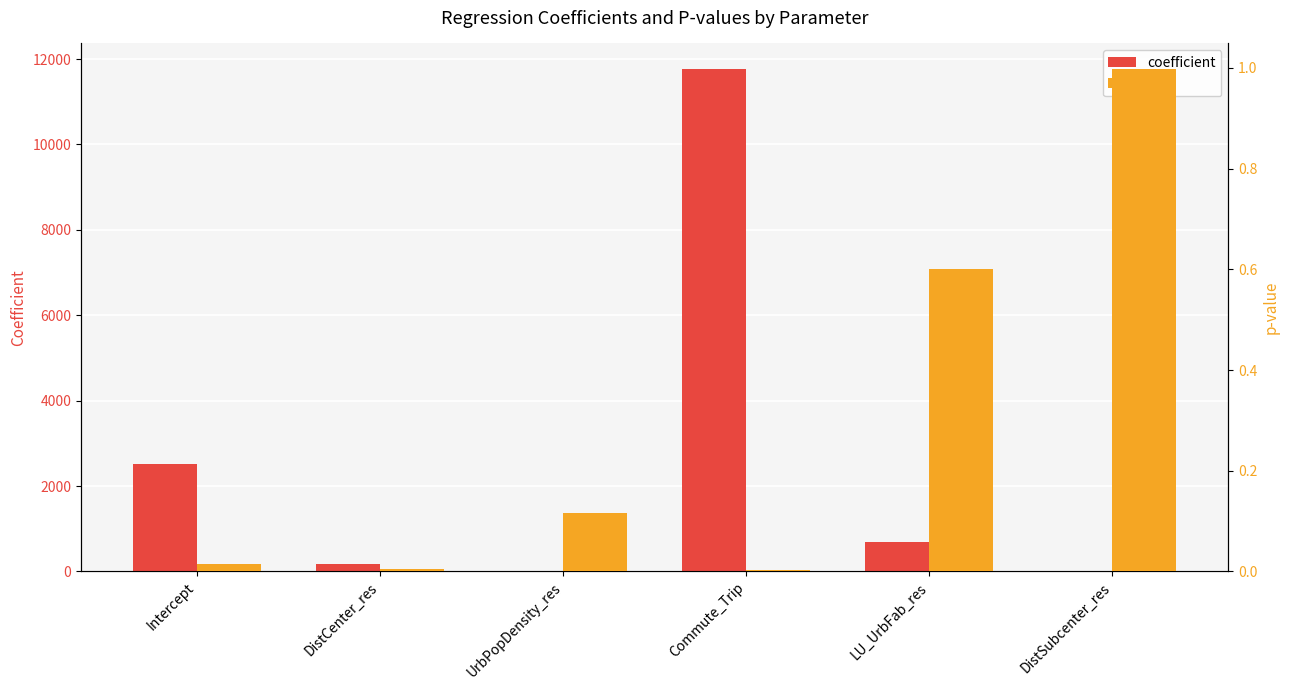

Between DistCenter_res and DistSubcenter_res, which series saw the biggest shift?

coefficient